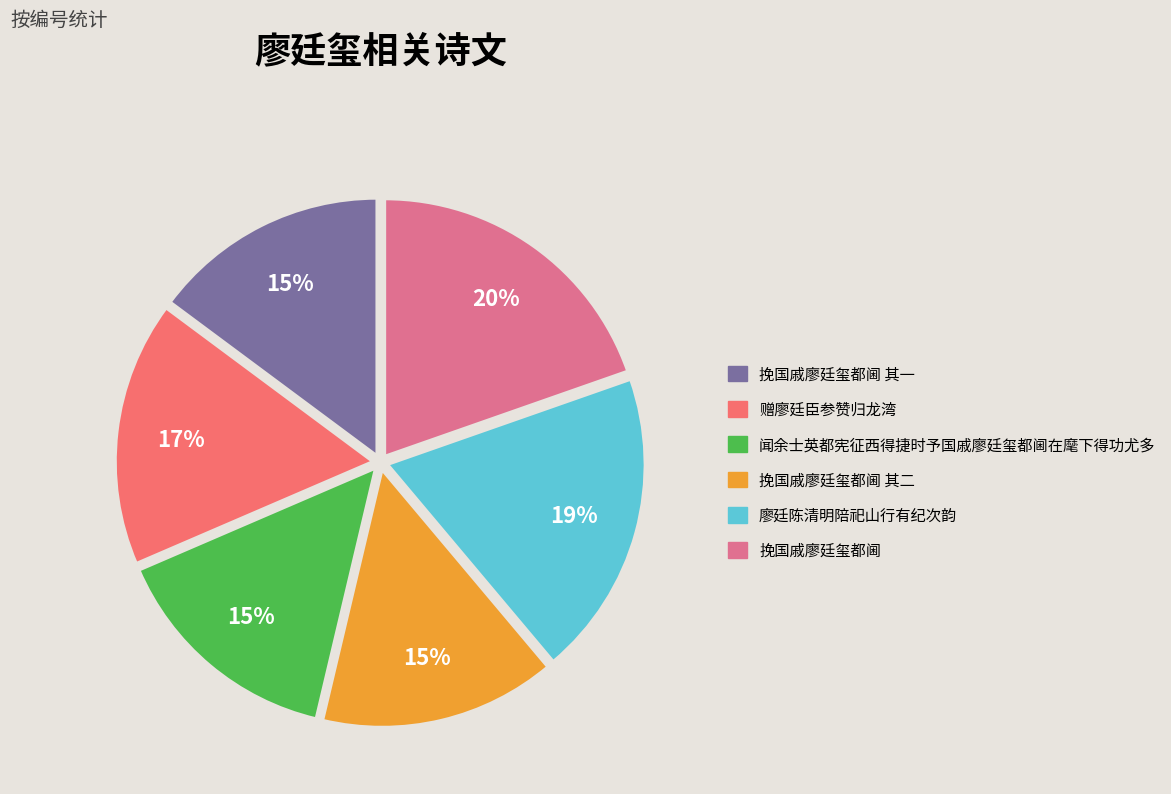

To the nearest percent, what is the average slice percentage?

17%